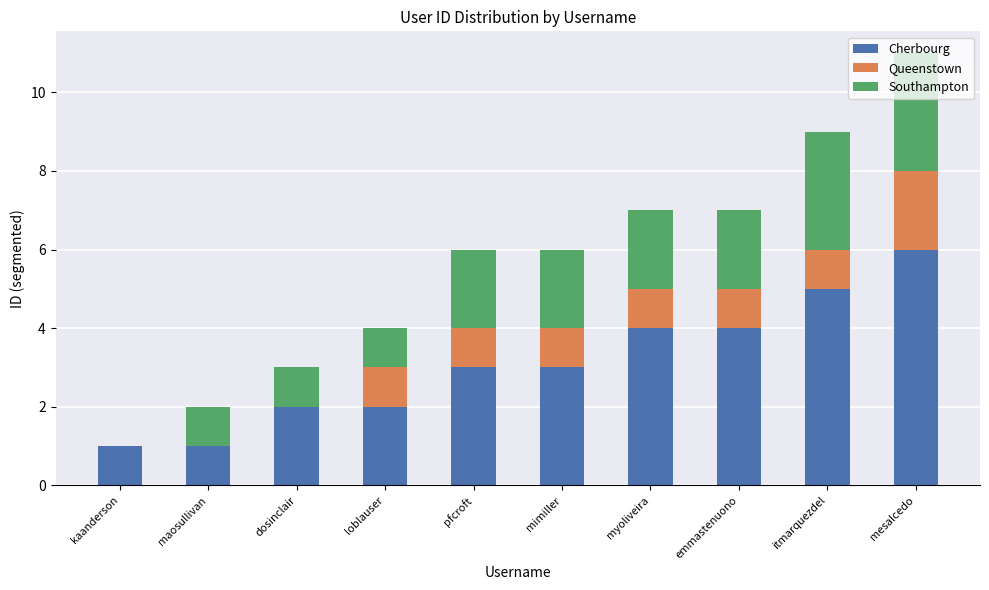

How many data points does each series have?

10